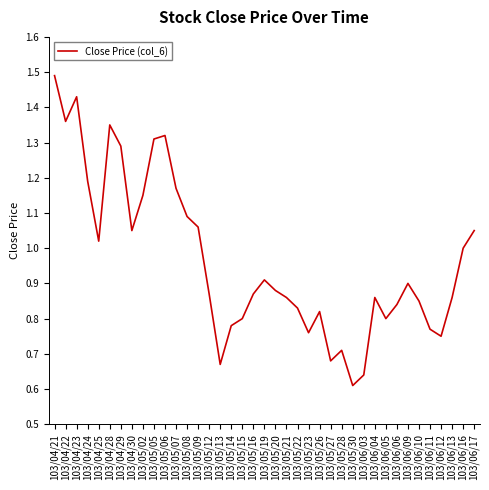

How many lines are shown in the chart?

1